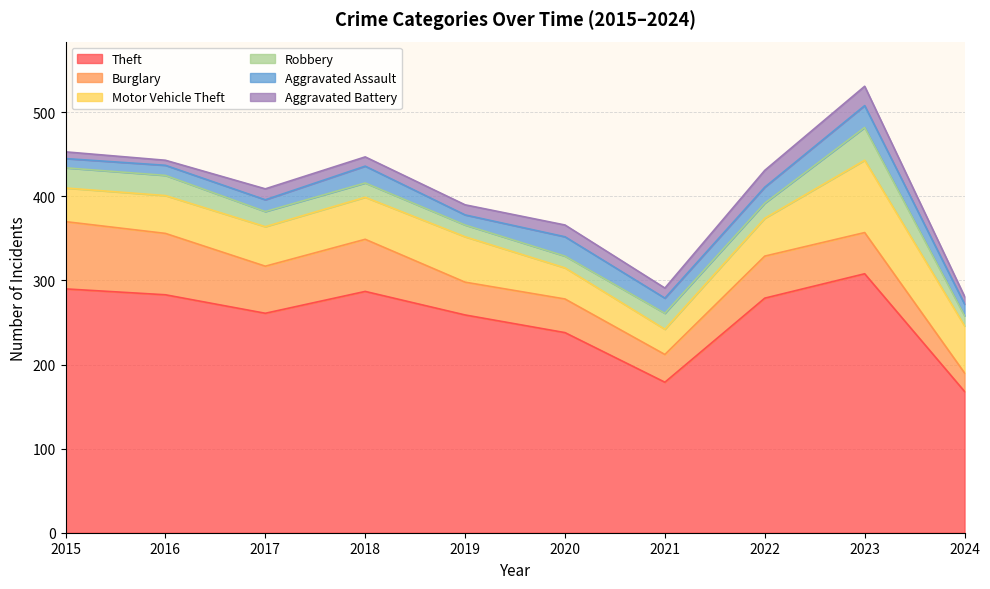

What is the sum of all Aggravated Battery values?

128